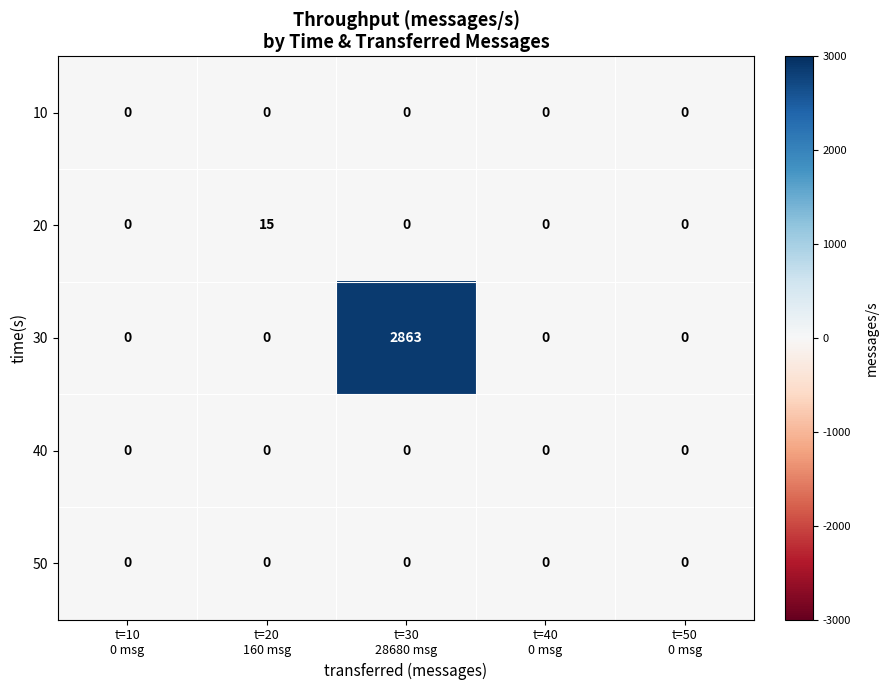

Which series has the largest total across all categories?

30